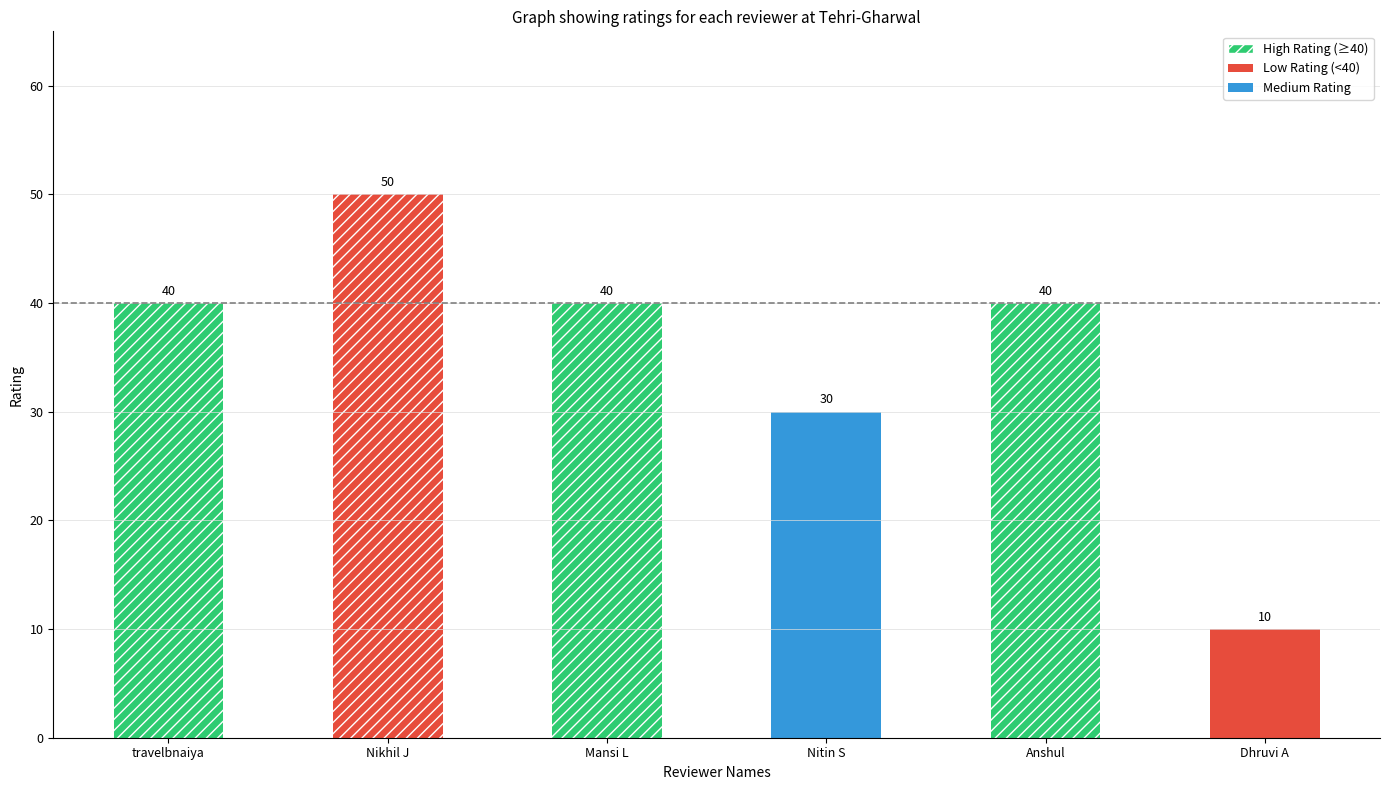

The value at Mansi L is 63. True or false?

False